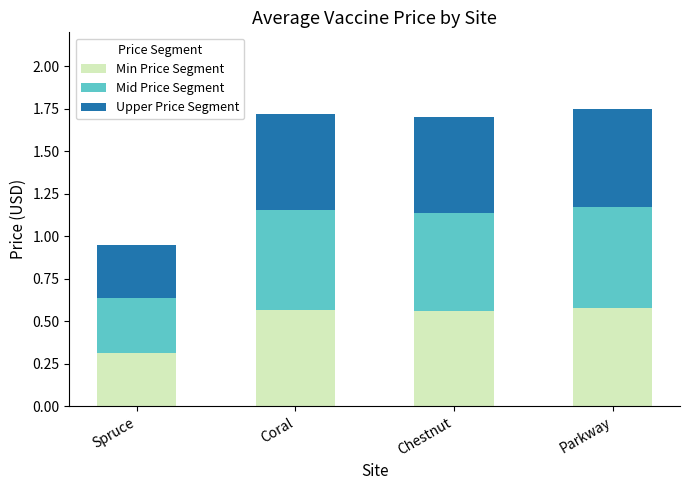

How many Min Price Segment values are between 0 and 1?

4